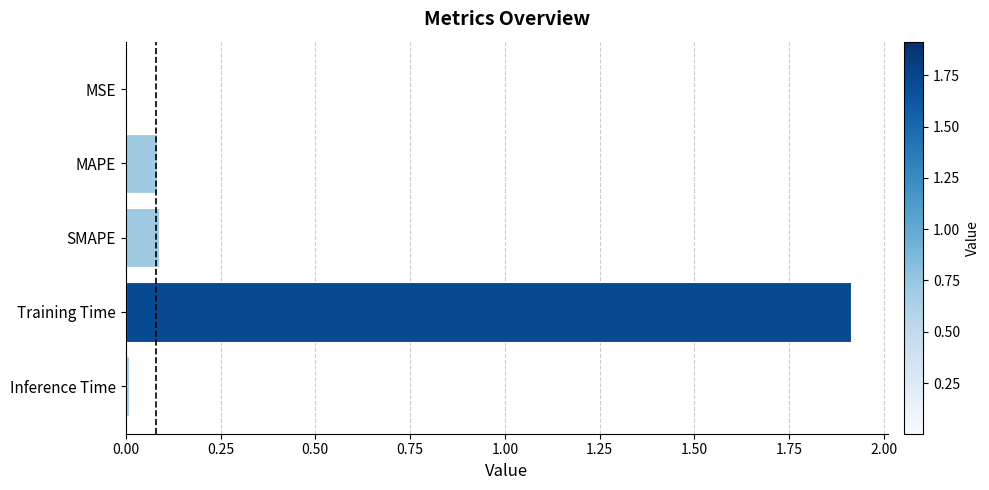

What is the greatest value displayed?

1.9